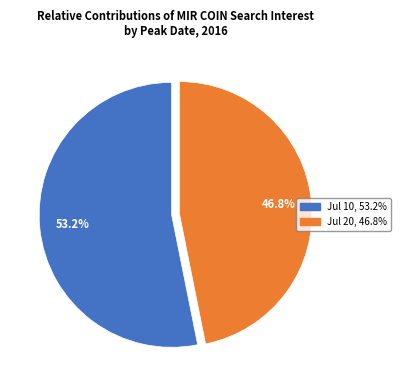

Does any single category account for the majority?

Yes